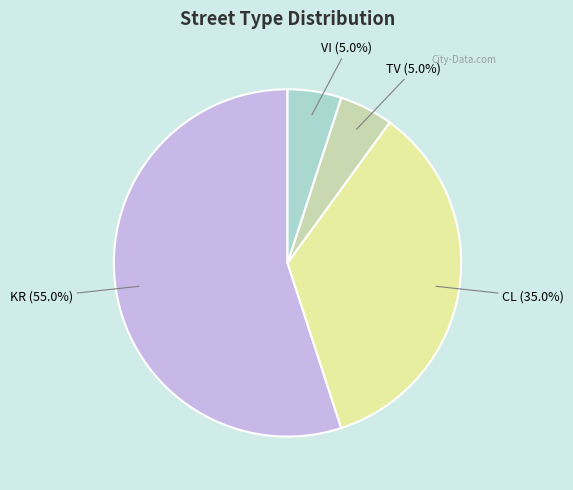

What is the largest slice in the pie chart?

KR